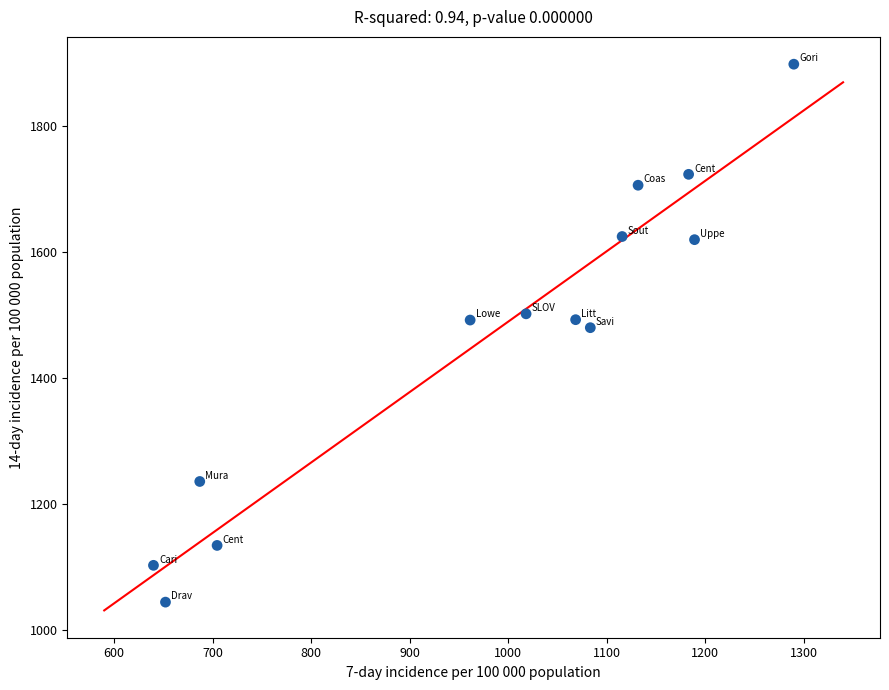

What is the range of X values (max minus min)?

650.1